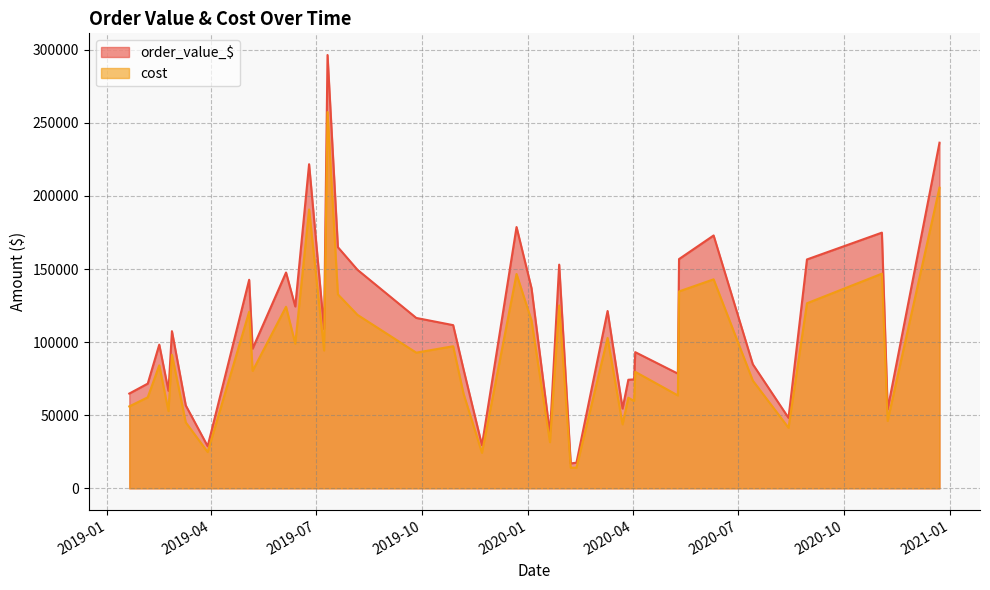

What is the difference between the order_value_$ values at 2019-02-05 and 2020-07-14?

13280.2